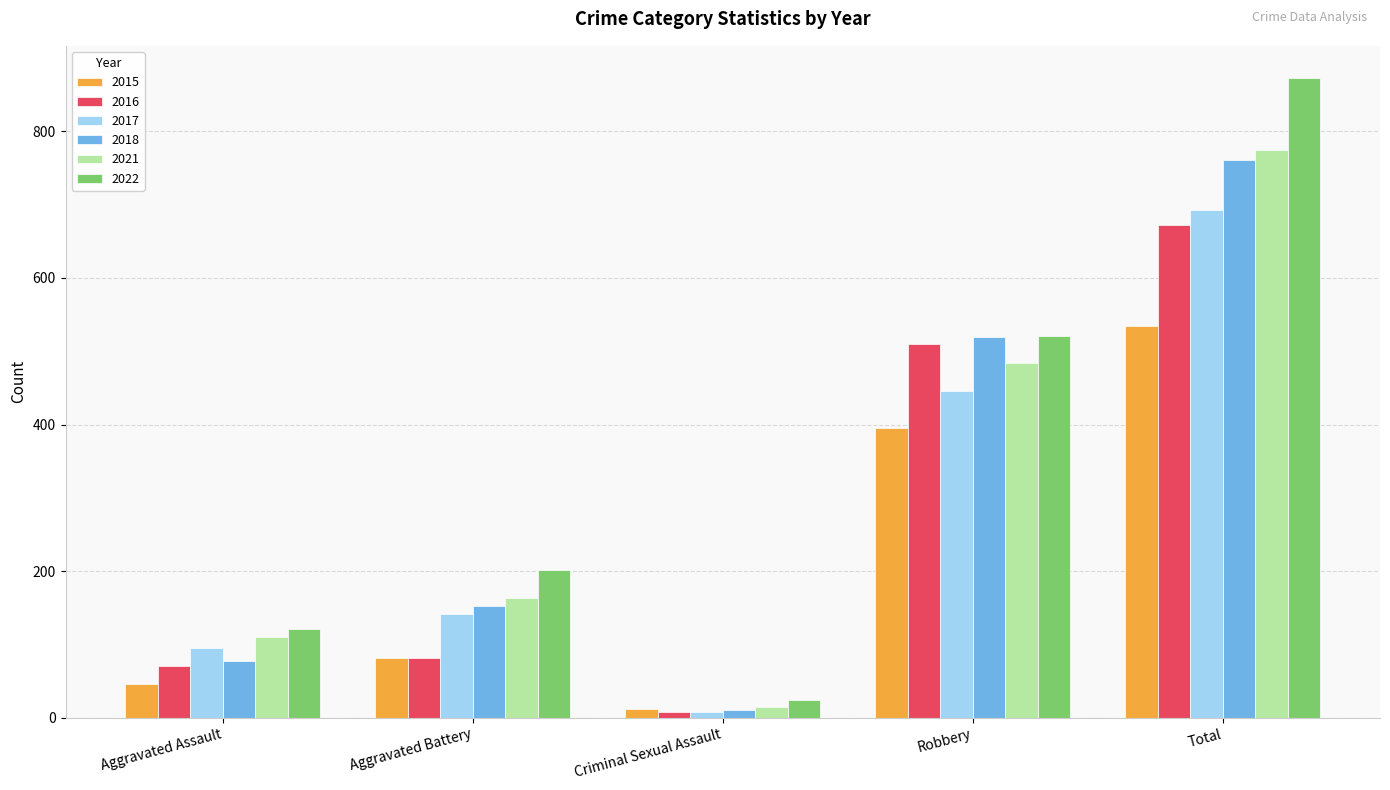

What is the total value across all series at Aggravated Assault?

520